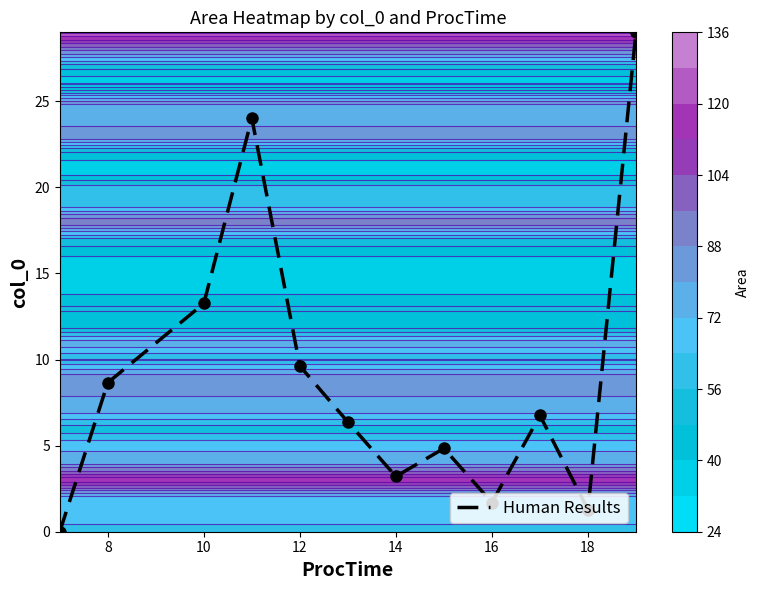

The Human Results series shows 8.7 at 8. True or false?

True